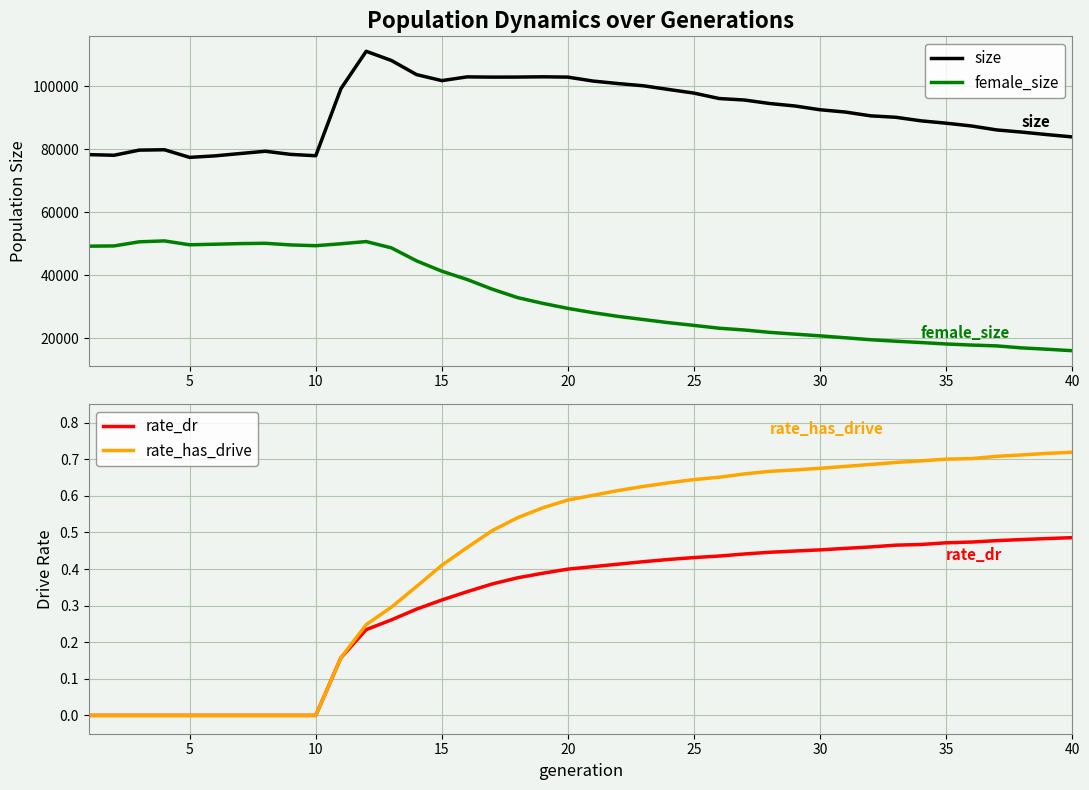

How many lines are shown in the chart?

4